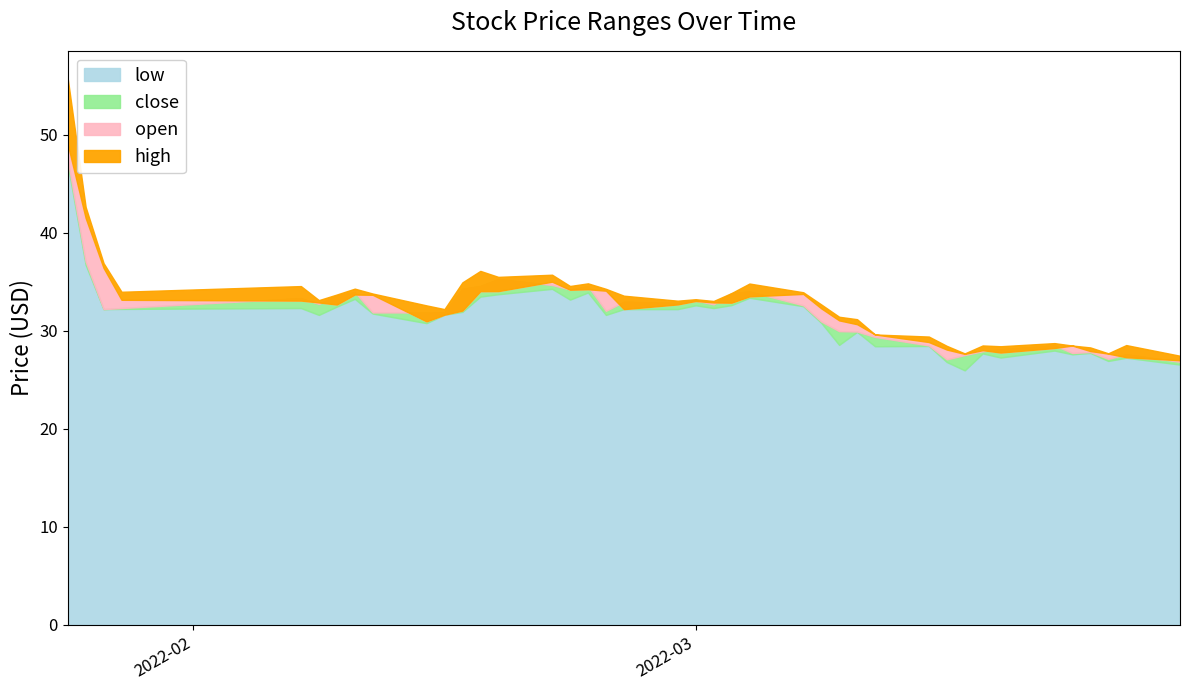

True or false: low and open cross at least once.

False